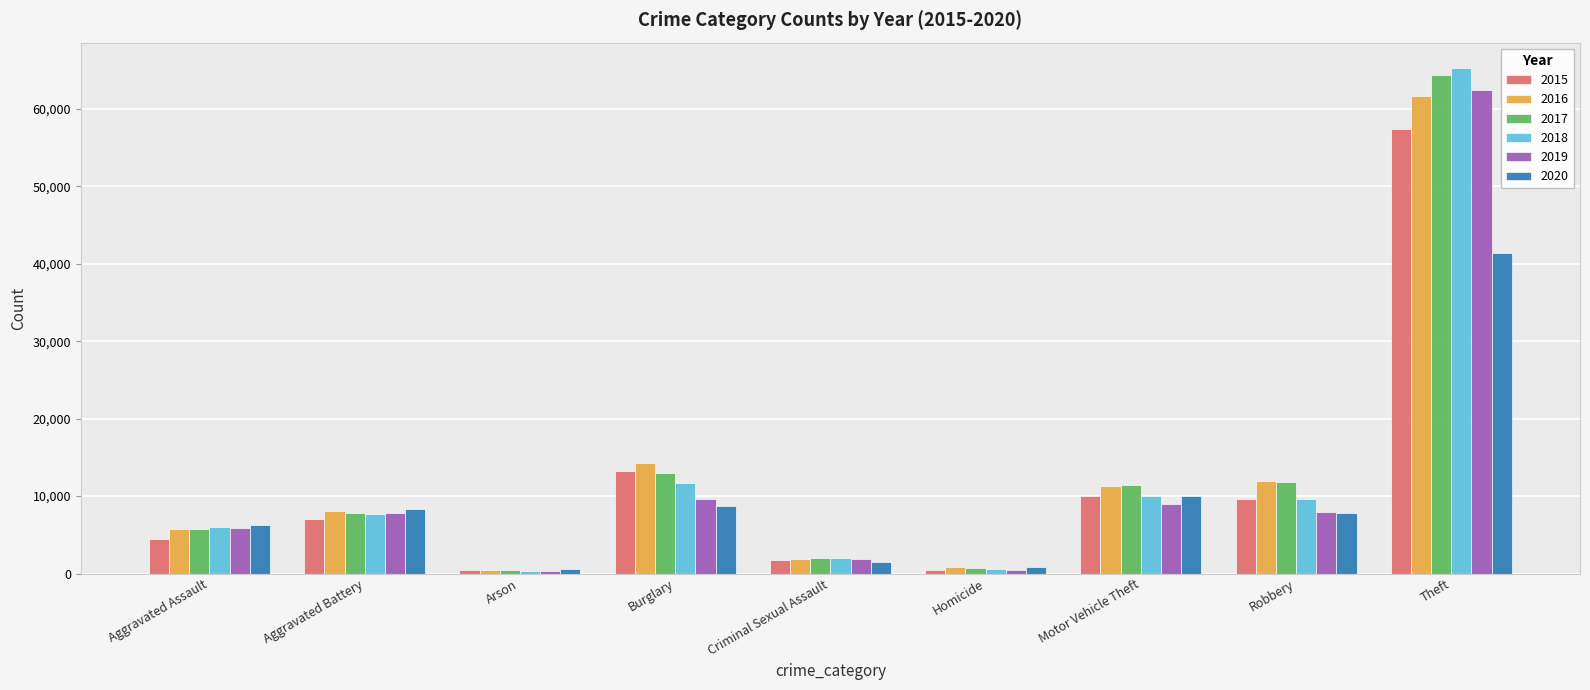

At which category does the chart reach its peak across all series?

Theft